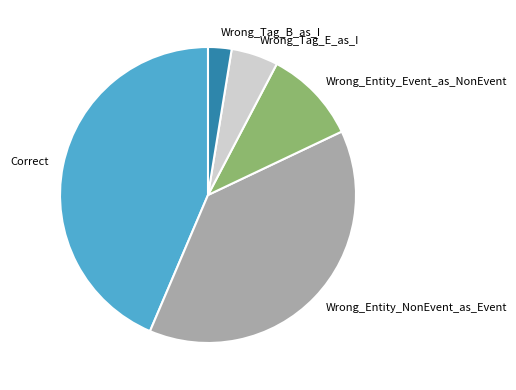

Which slice is the largest?

Correct